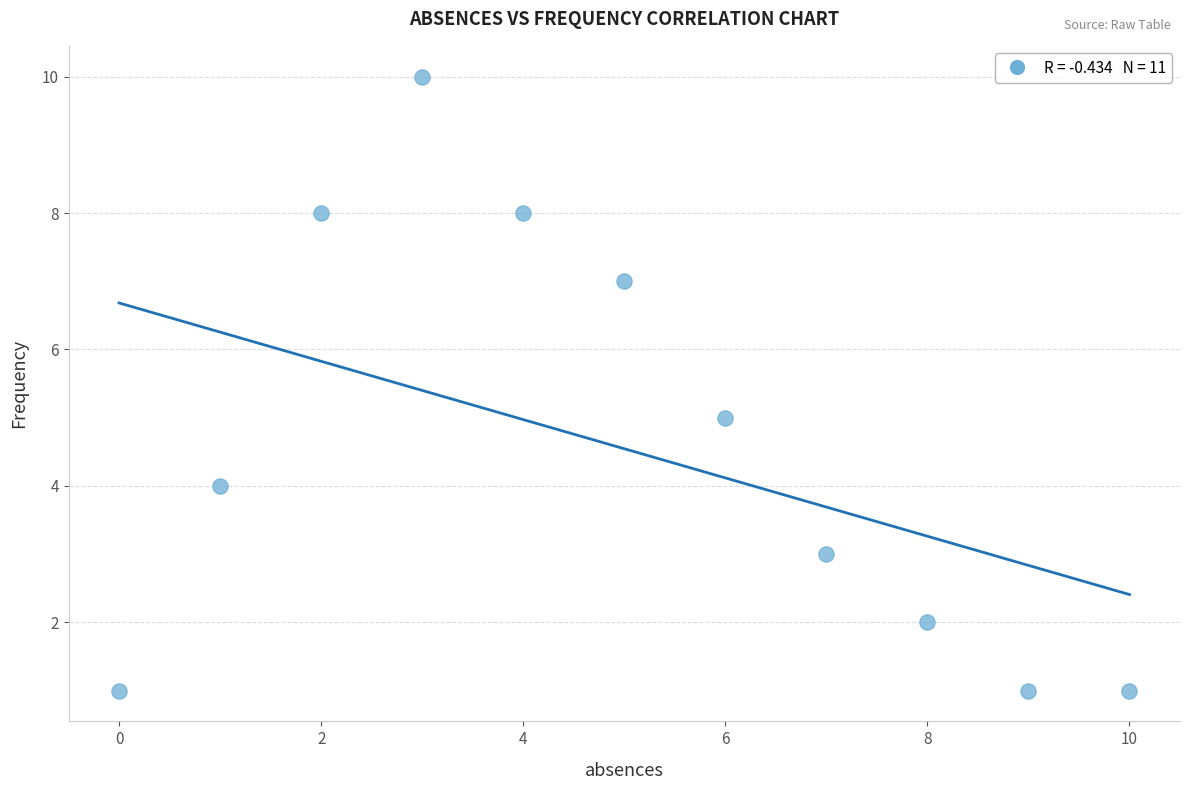

What is the average Y value?

5